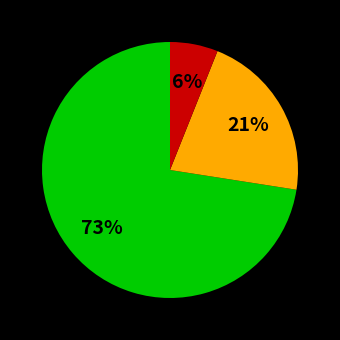

To the nearest percent, what is the average slice percentage?

33%